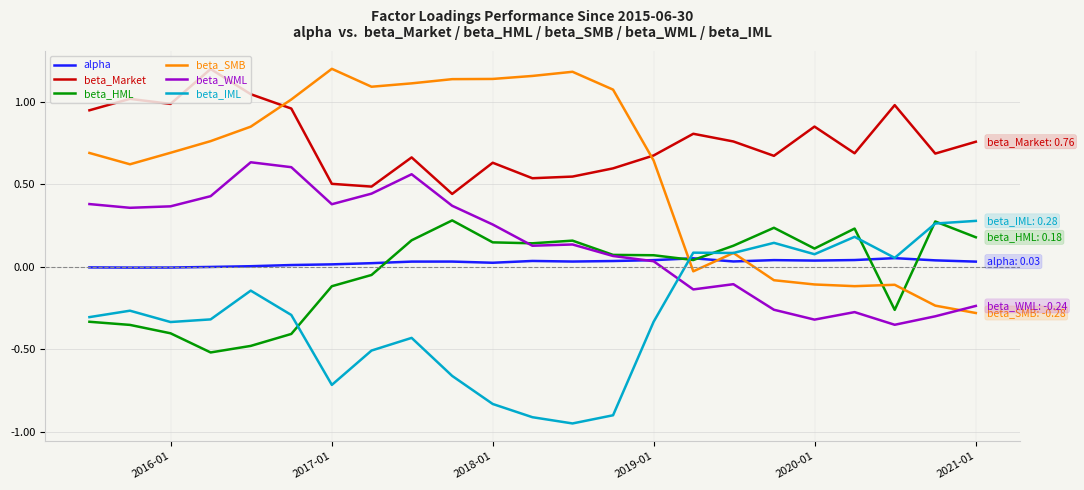

Which series has the widest spread of values?

beta_SMB